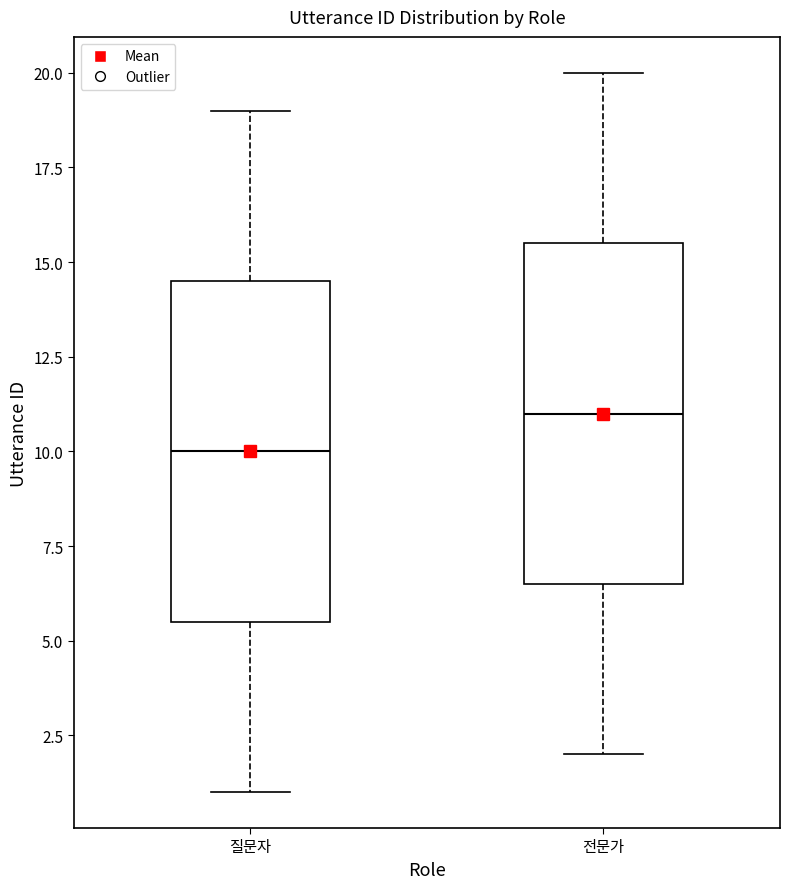

Reading left to right, transcribe this box plot: for each box, give where its median line is, the range the box spans, and where its two whiskers end, as read against the y-axis. The values are not printed on the chart, so give them approximately, as read against the axis.

질문자: median 10.0, box 5.5 to 14.5, whiskers 1.0 to 19.0
전문가: median 11.0, box 6.5 to 15.5, whiskers 2.0 to 20.0